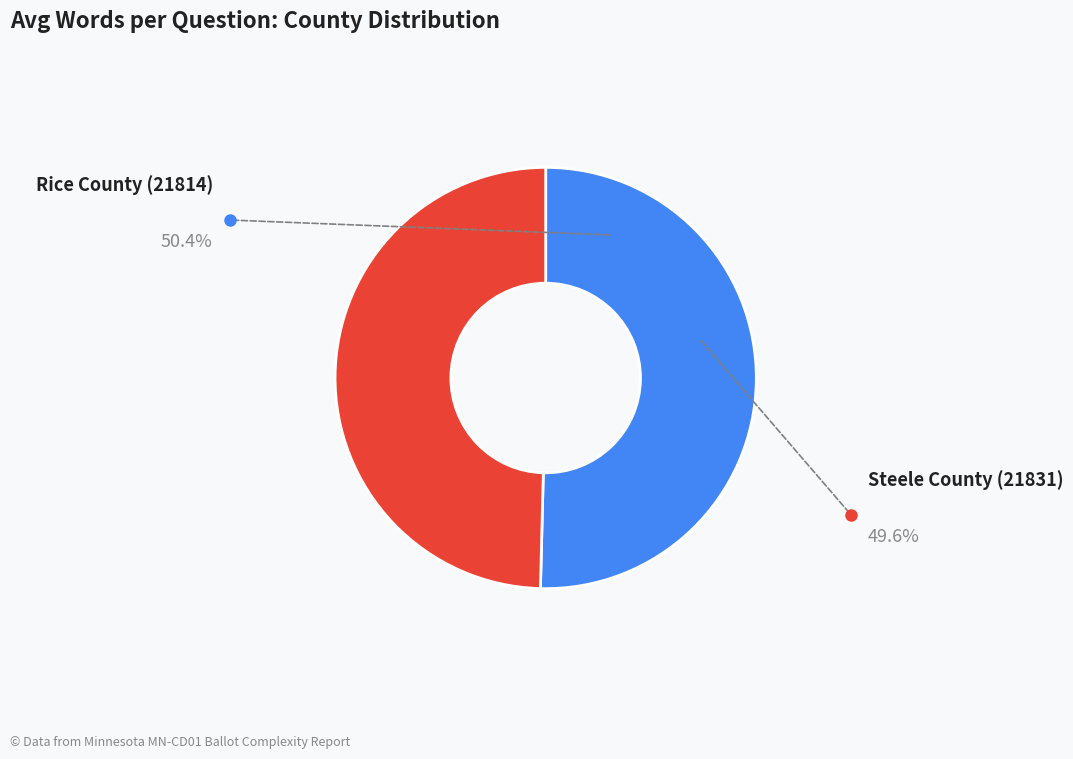

Does any single category account for the majority?

Yes